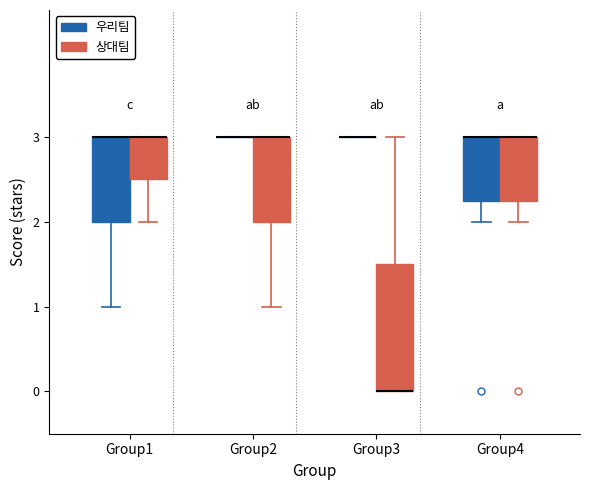

Reading left to right, transcribe this box plot: for each box, give where its median line is, the range the box spans, and where its two whiskers end, as read against the y-axis. The values are not printed on the chart, so give them approximately, as read against the axis.

Group1 (우리팀): median 3.0 (drawn on the box's upper edge), box 2.0 to 3.0, whiskers 1.0 to 3.0
Group1 (상대팀): median 3.0 (drawn on the box's upper edge), box 2.5 to 3.0, whiskers 2.0 to 3.0
Group2 (우리팀): box collapsed to a line at 3.0, whiskers 3.0 to 3.0
Group2 (상대팀): median 3.0 (drawn on the box's upper edge), box 2.0 to 3.0, whiskers 1.0 to 3.0
Group3 (우리팀): box collapsed to a line at 3.0, whiskers 3.0 to 3.0
Group3 (상대팀): median 0.0 (drawn on the box's lower edge), box 0.0 to 1.5, whiskers 0.0 to 3.0
Group4 (우리팀): median 3.0 (drawn on the box's upper edge), box 2.3 to 3.0, whiskers 2.0 to 3.0
Group4 (상대팀): median 3.0 (drawn on the box's upper edge), box 2.3 to 3.0, whiskers 2.0 to 3.0